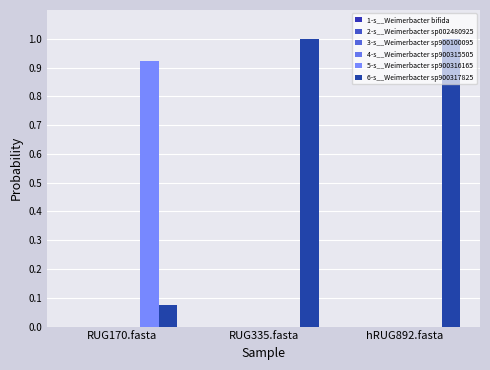

Which series has the largest total across all categories?

6-s__Weimerbacter sp900317825